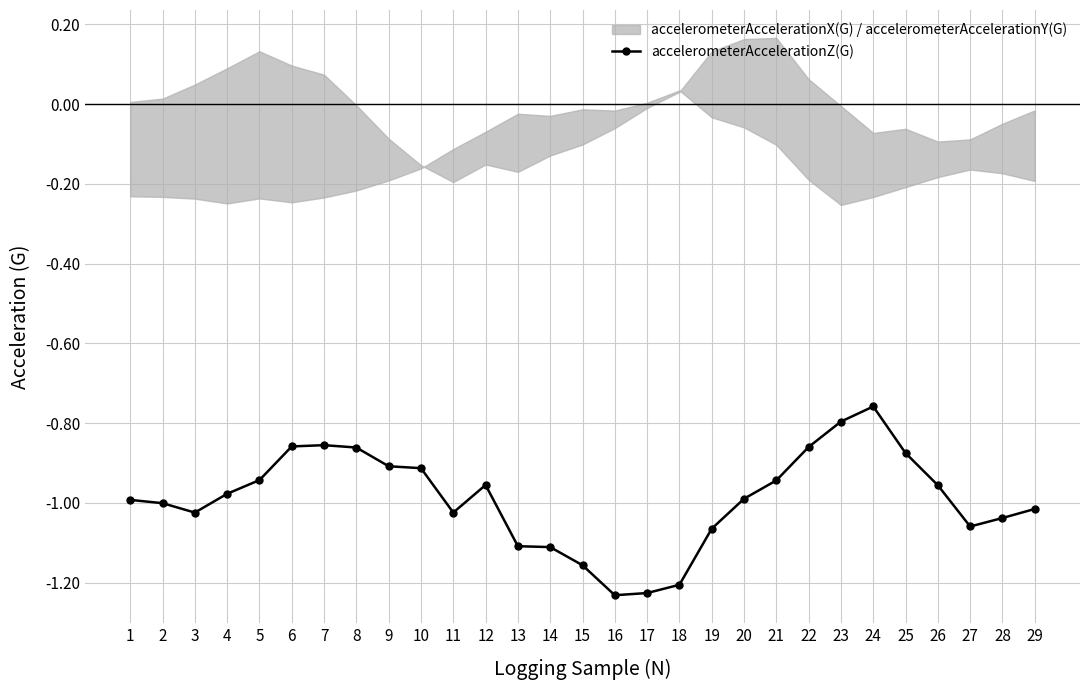

How many lines are shown in the chart?

1